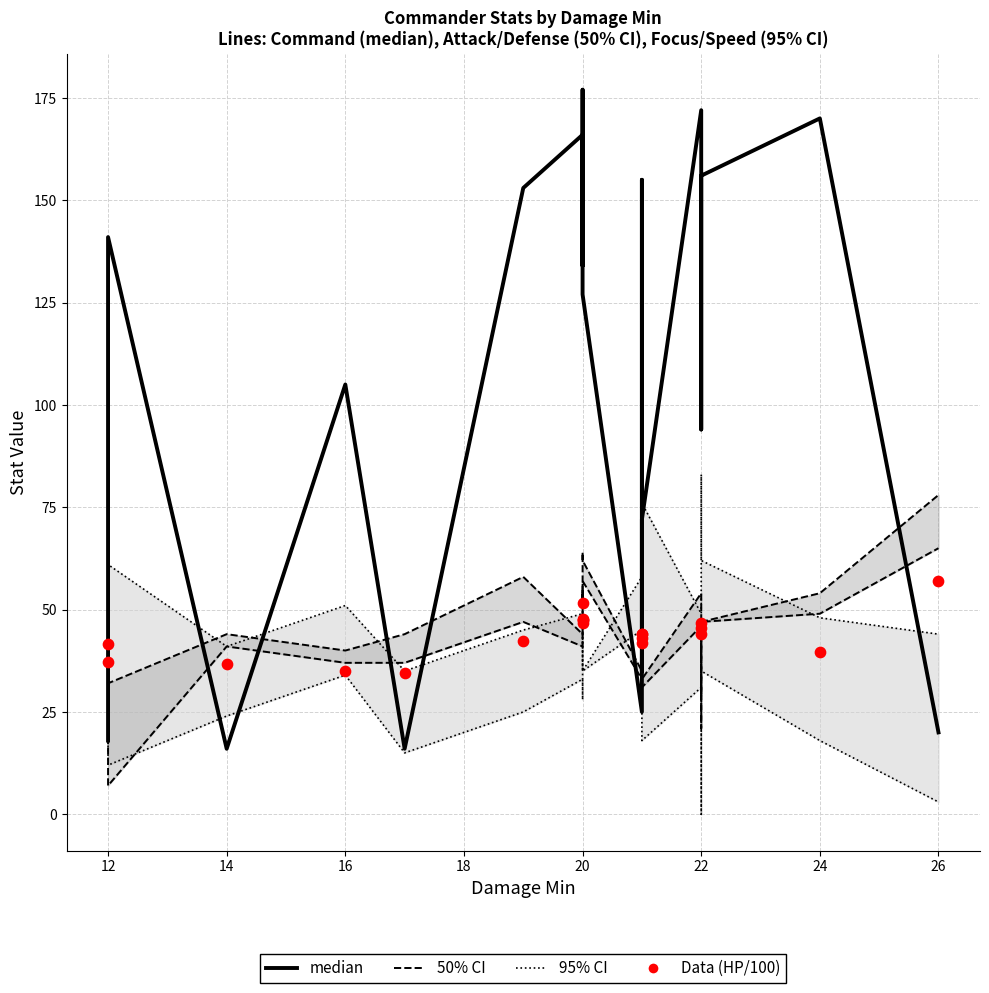

Is the value of 50% CI at 16 greater than the value of 95% CI at 11?

No